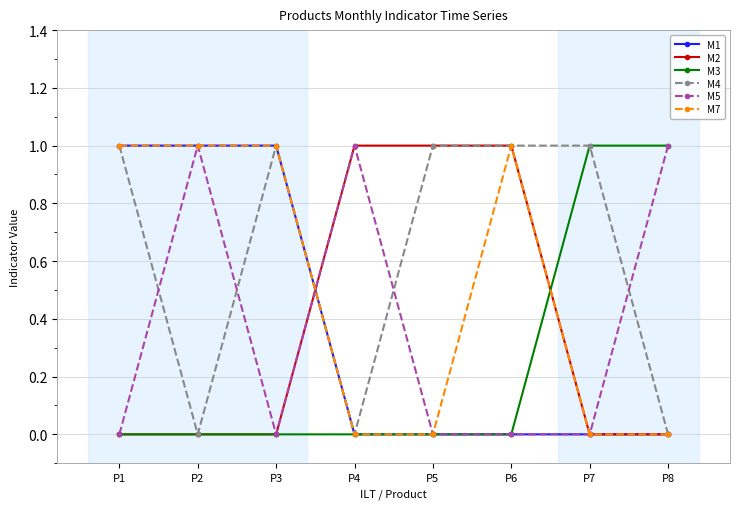

Where do M2 and M7 first cross each other?

P3 and P4